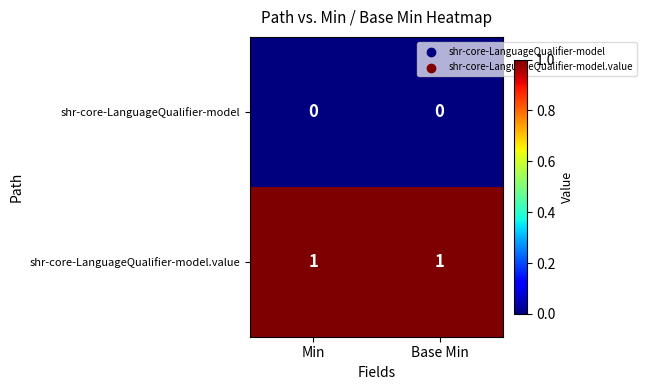

Reading right to left, extract all data points from this chart.

shr-core-LanguageQualifier-model: Base Min=0	Min=0
shr-core-LanguageQualifier-model.value: Base Min=1	Min=1